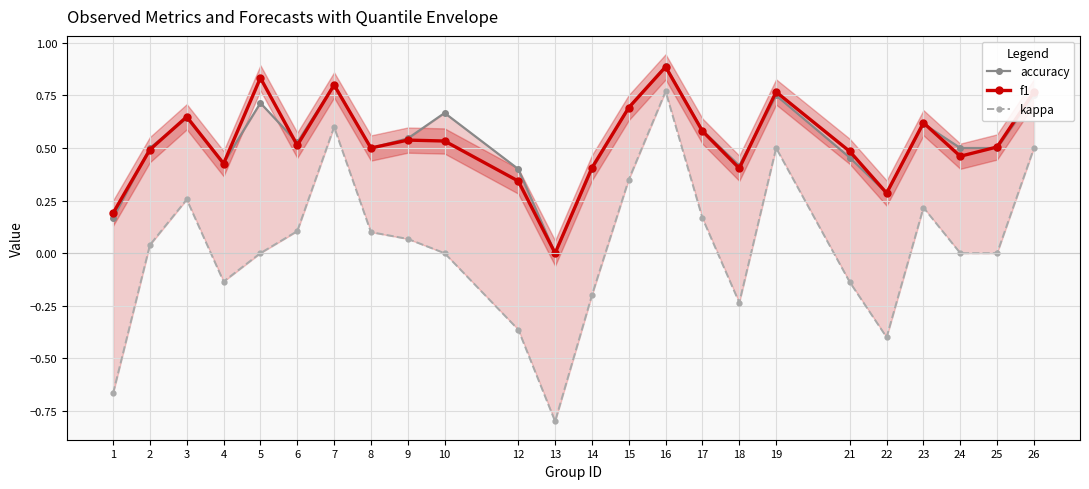

True or false: f1 has a value of 0.5 at 26.

False